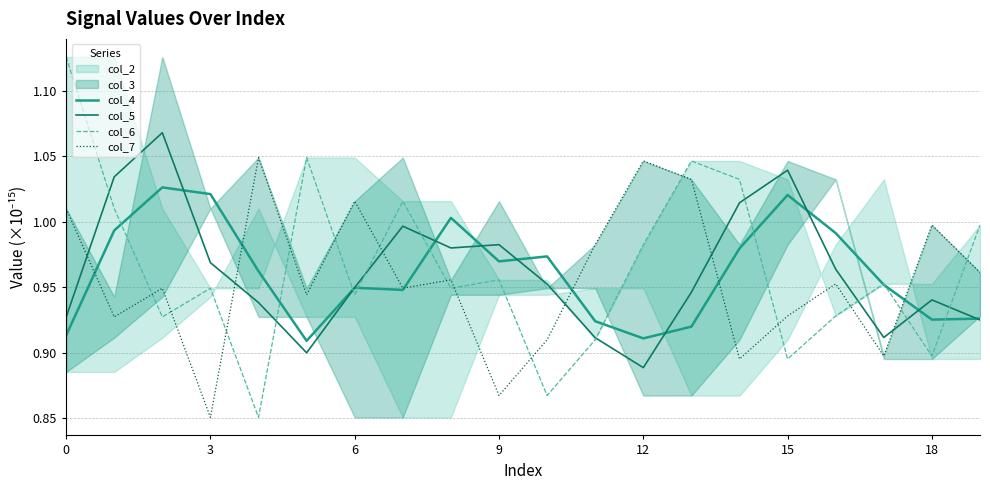

What is the approximate value of col_5 at 17?

0.9